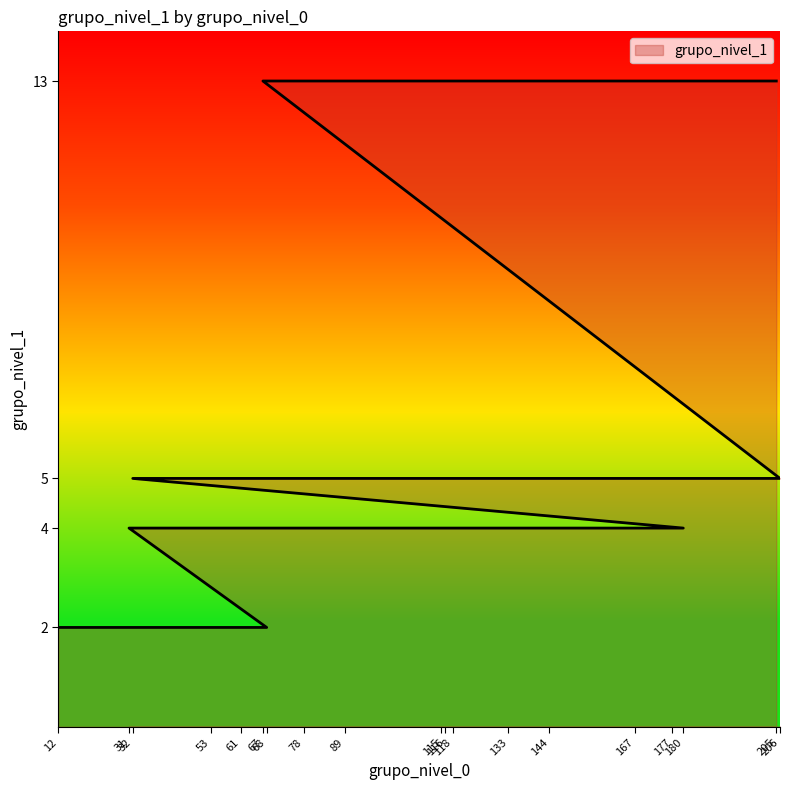

Rank the categories by value from lowest to highest.

12, 53, 68, 31, 115, 118, 133, 180, 32, 61, 78, 167, 206, 67, 89, 116, 144, 177, 205